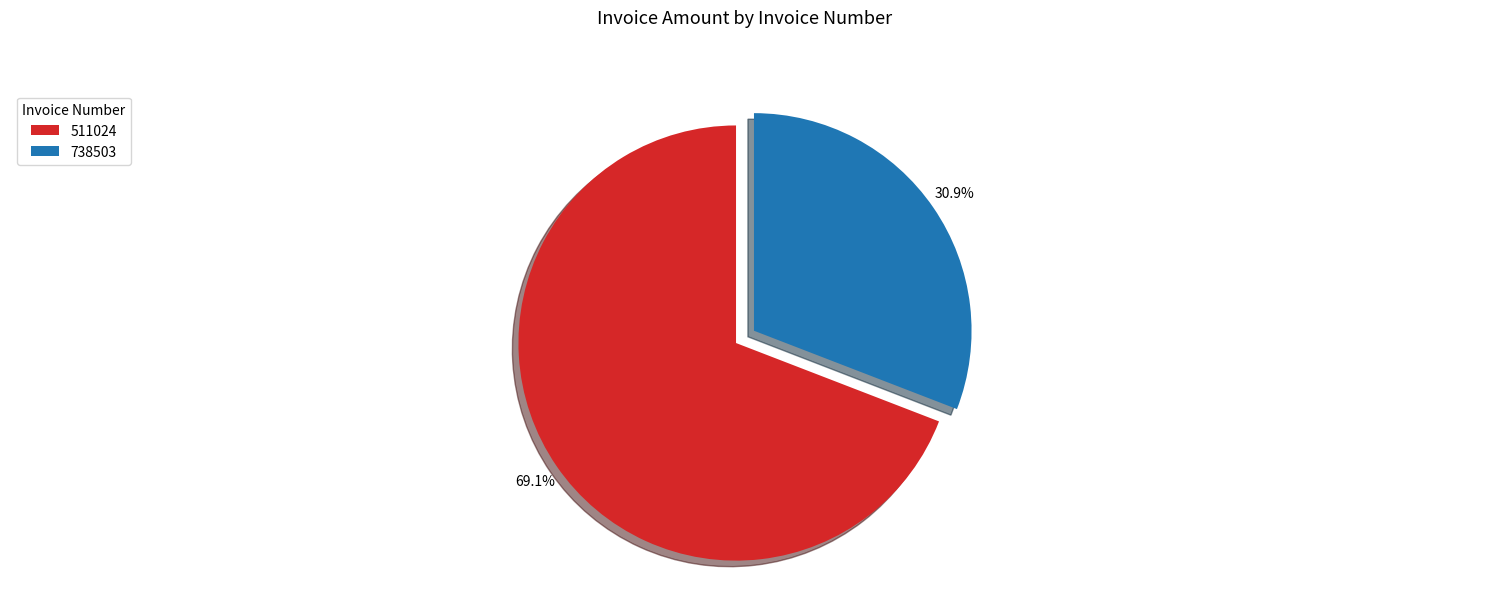

To the nearest percent, what is the average slice percentage?

50%